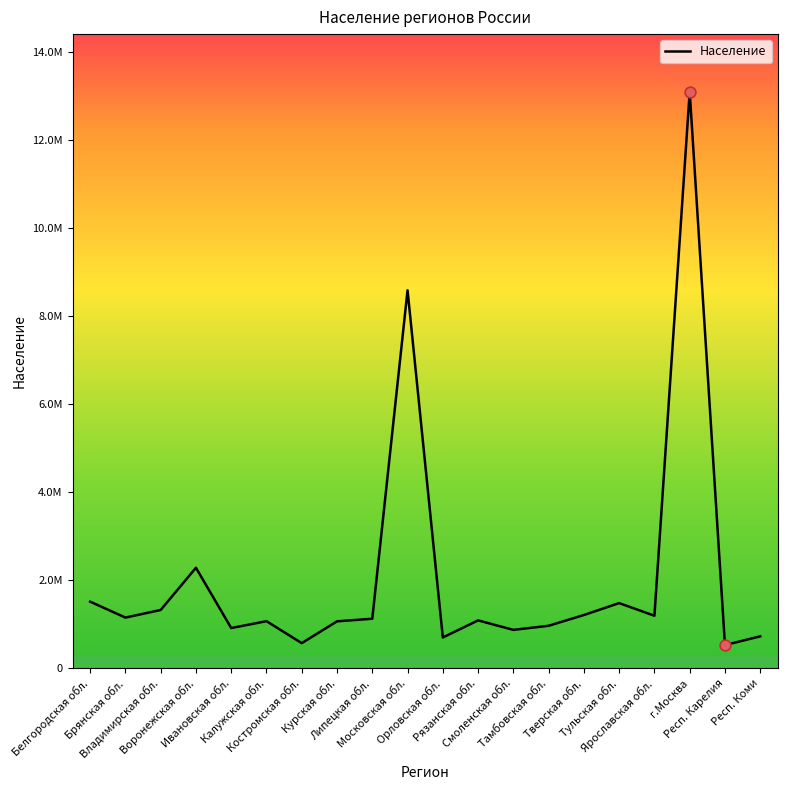

What is the change in value from Воронежская обл. to Респ. Карелия?

-1757402